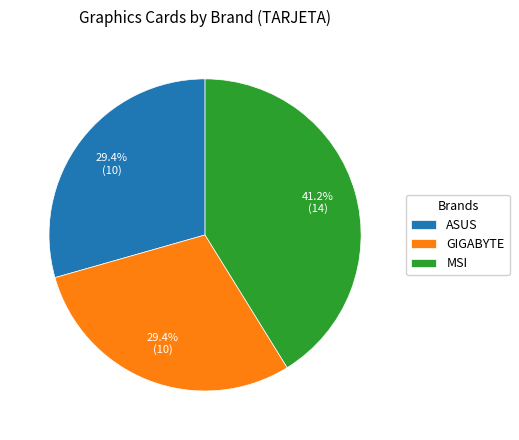

Count the number of slices in the pie.

3